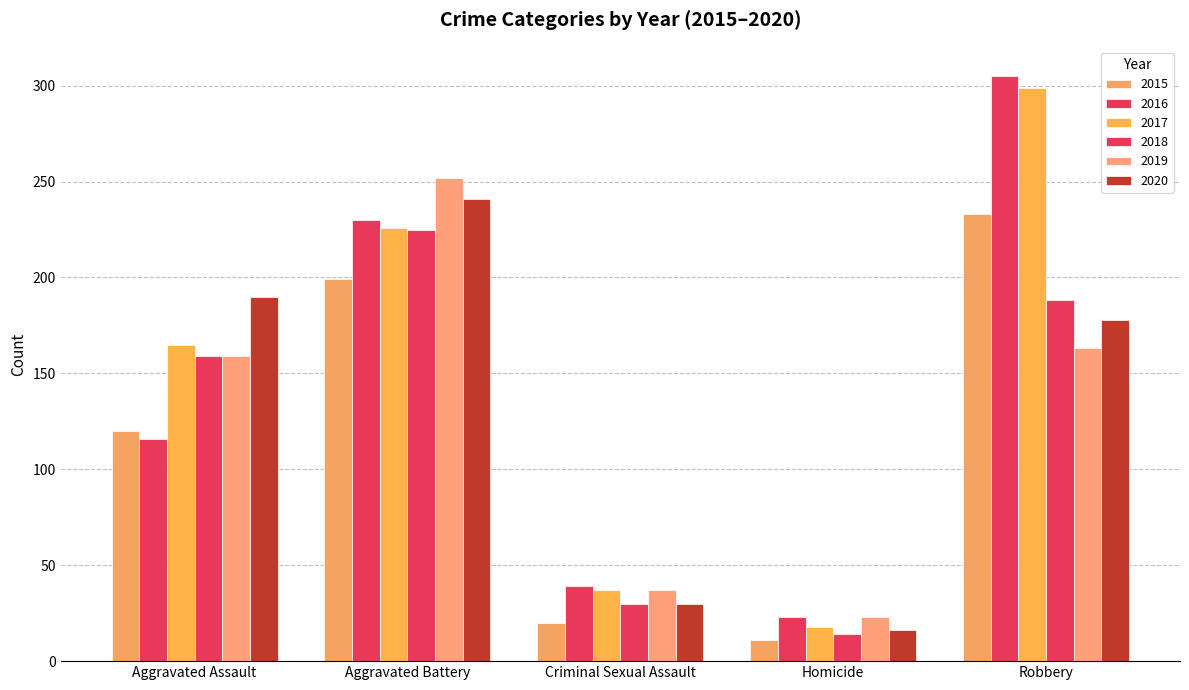

At which label is 2017 closest to 158?

Aggravated Assault